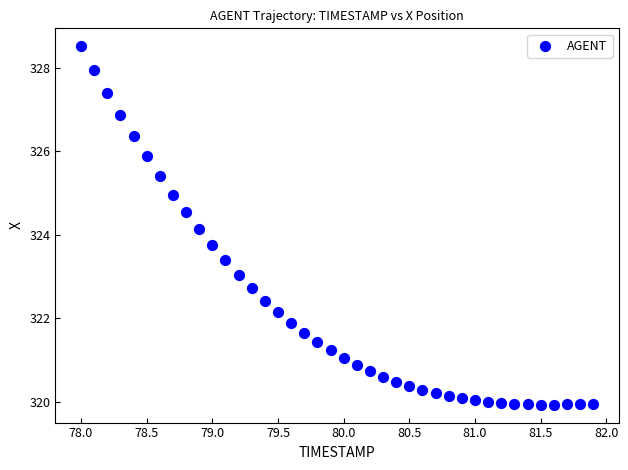

What Y value in the scatter plot is closest to 324?

324.1